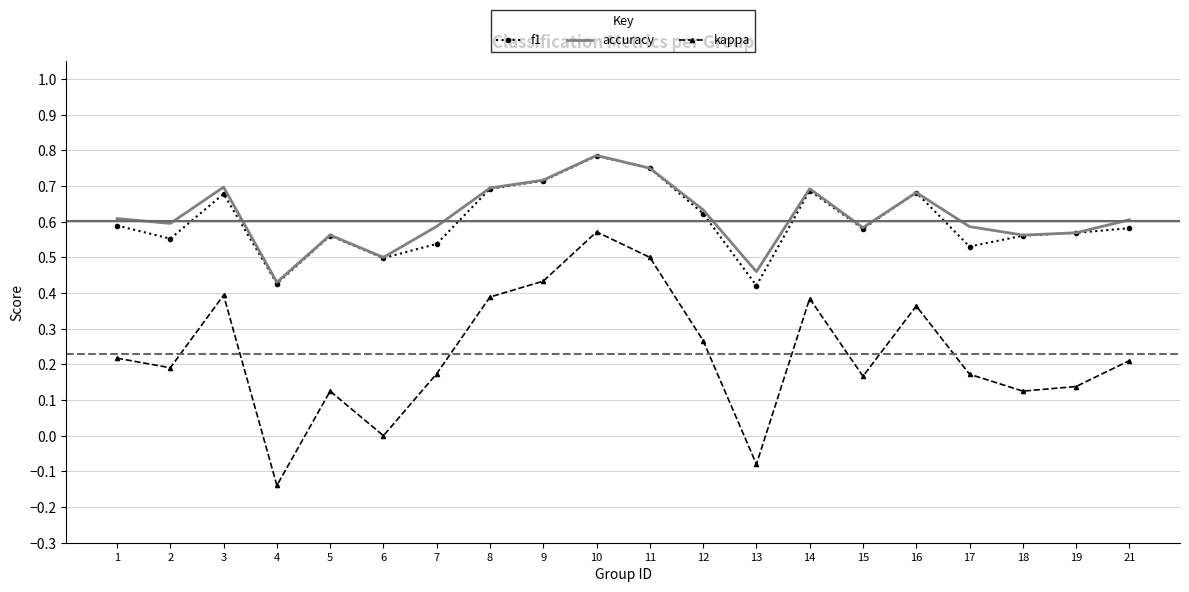

Is it true that accuracy equals 0.5 at 10?

False